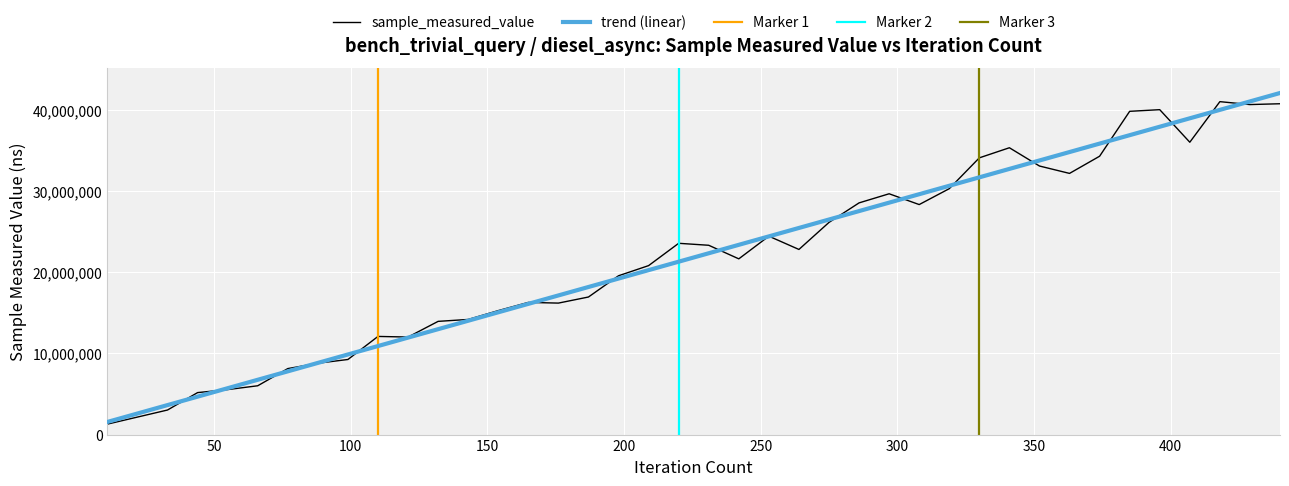

What is the minimum value for sample_measured_value?

1290115.0